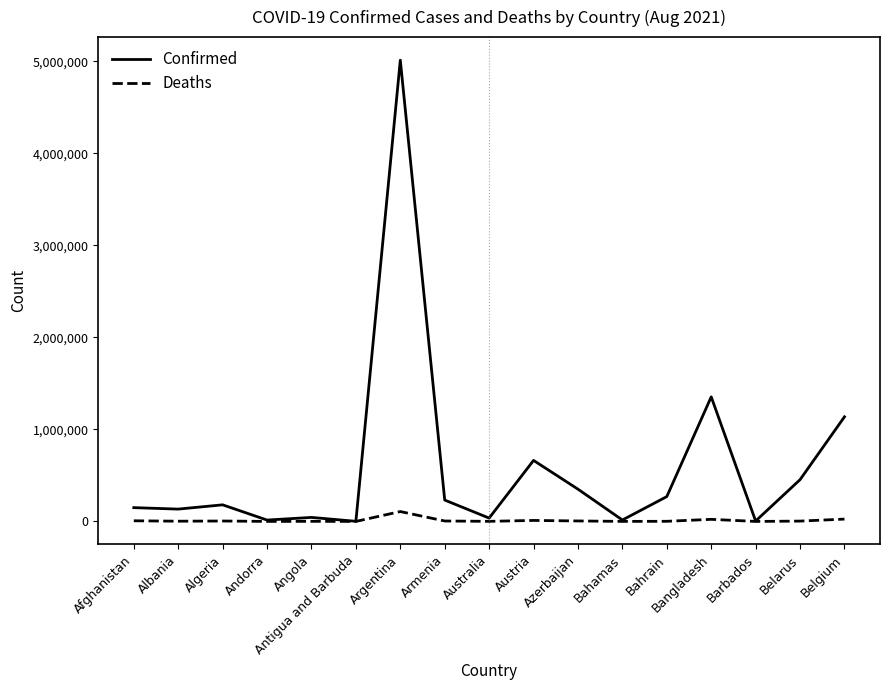

Which series has the widest spread of values?

Confirmed